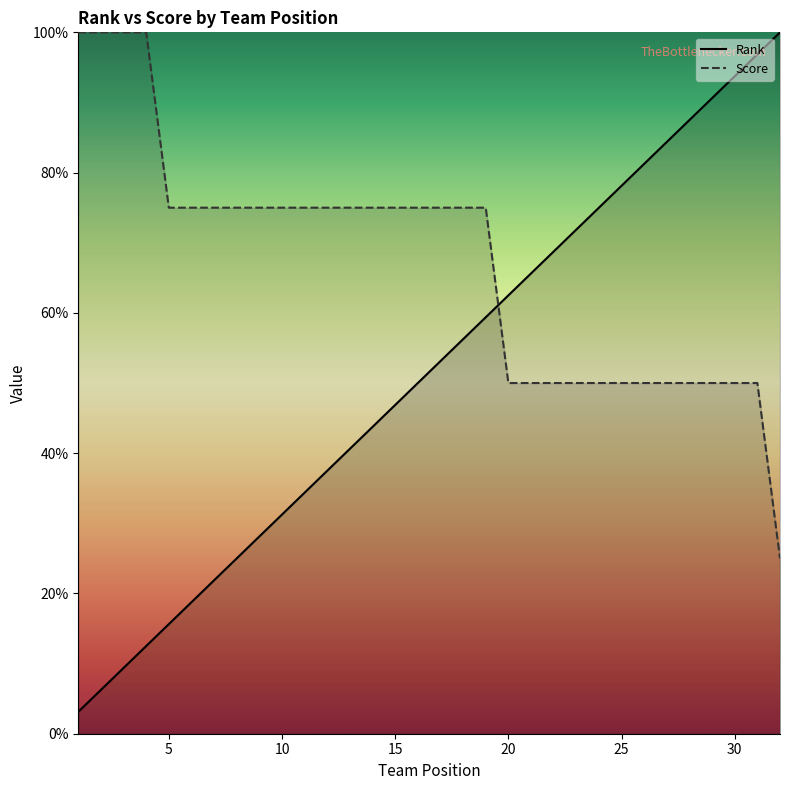

What are all the series names shown in the legend?

Rank, Score